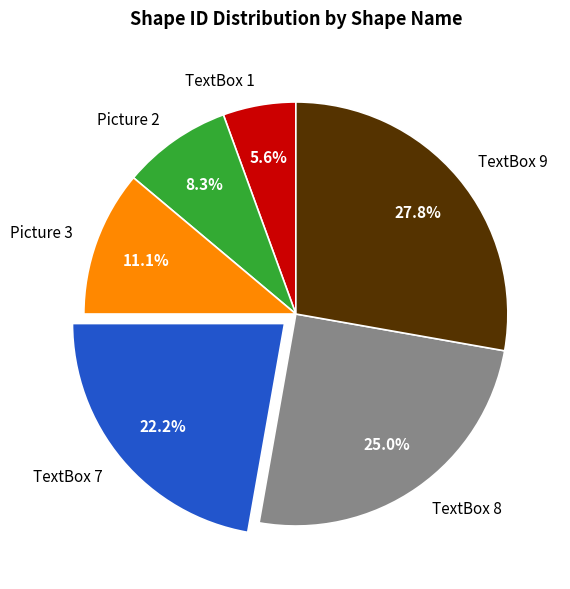

What is the smallest slice in the pie chart?

TextBox 1